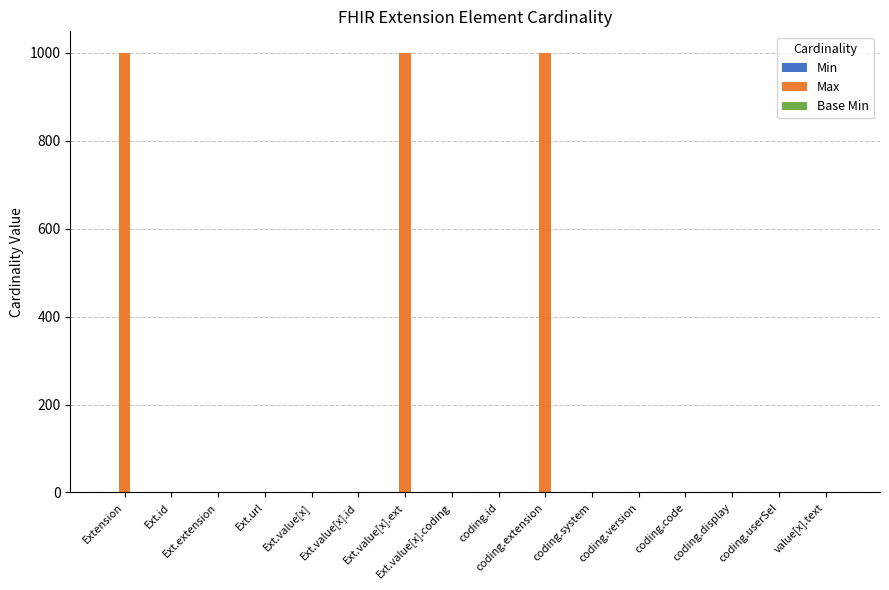

What is the approximate value of Max at coding.extension, to the nearest 10?

1000